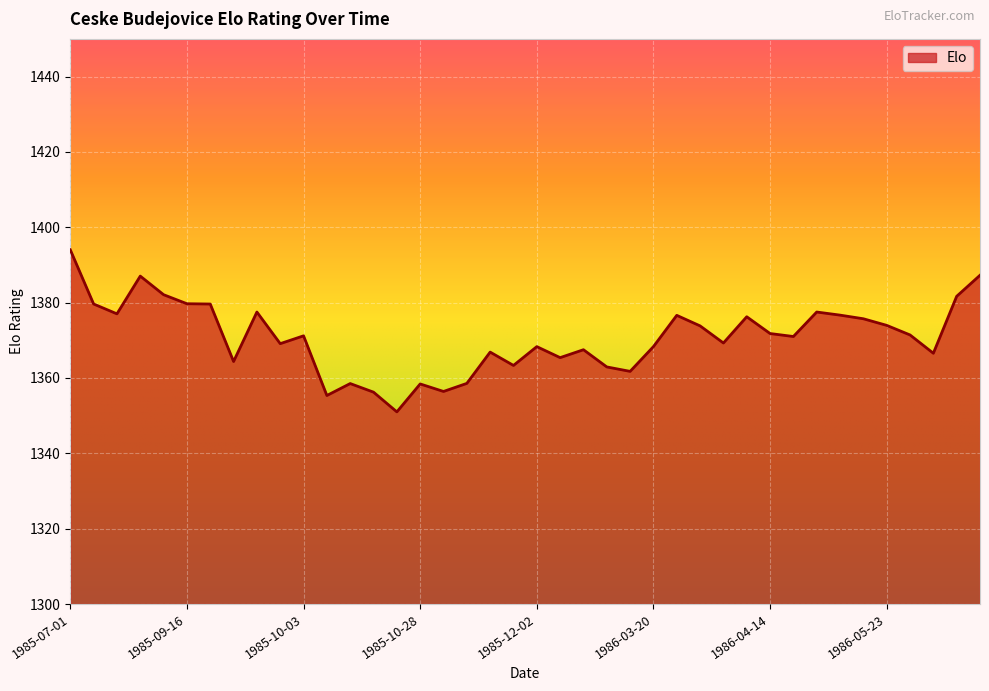

What is the smallest value displayed?

1351.0